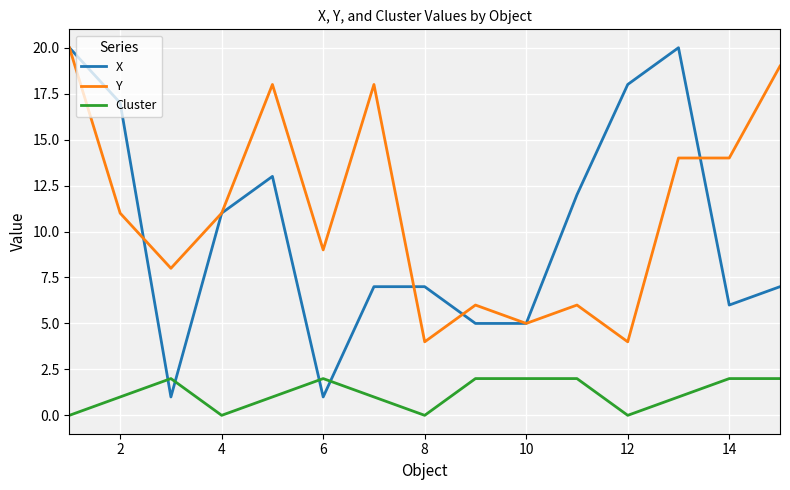

How many intersections are there between X and Cluster?

4